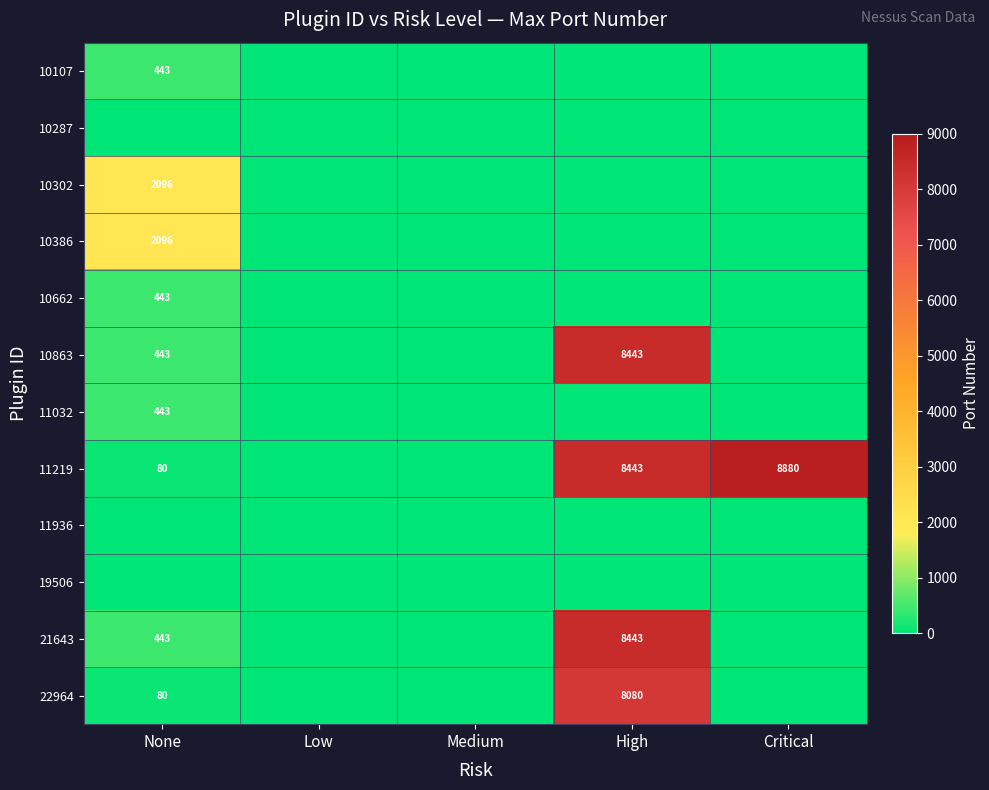

True or false: 22964 has a value of 80 at None.

True